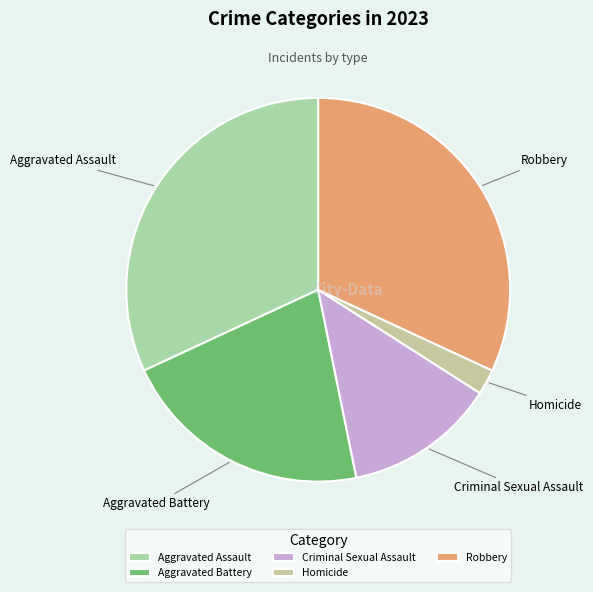

Is it true that Robbery is 19% of the pie?

False